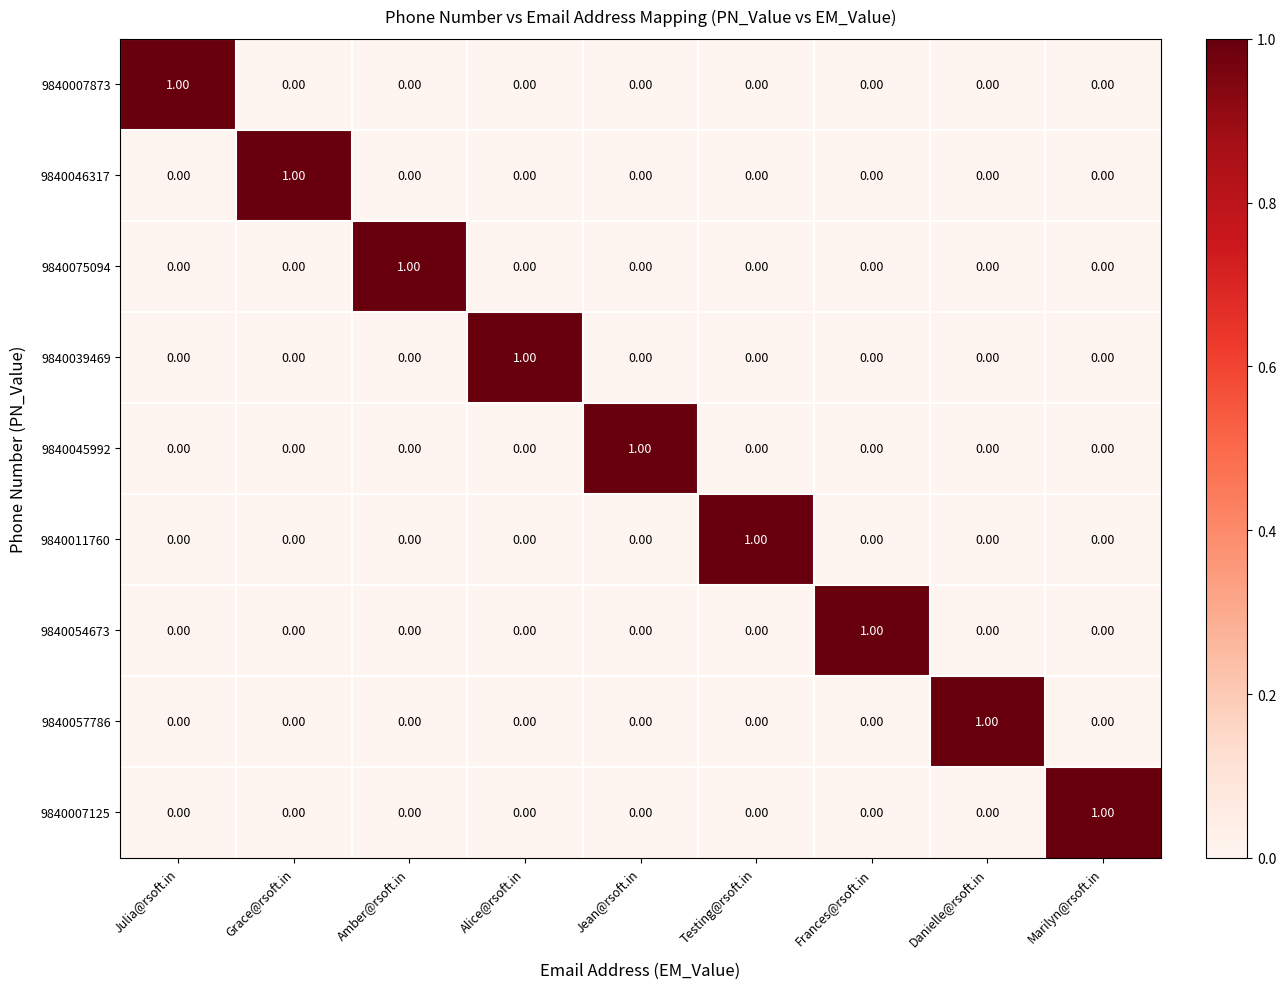

At how many categories does at least one series exceed 0?

9